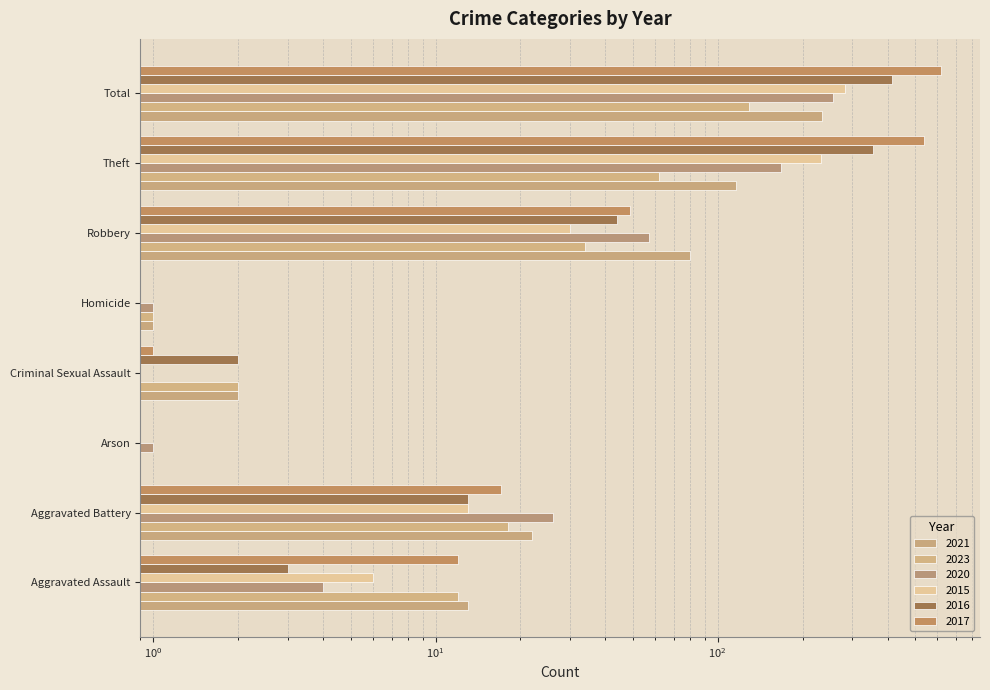

Which series has the widest spread of values?

2017